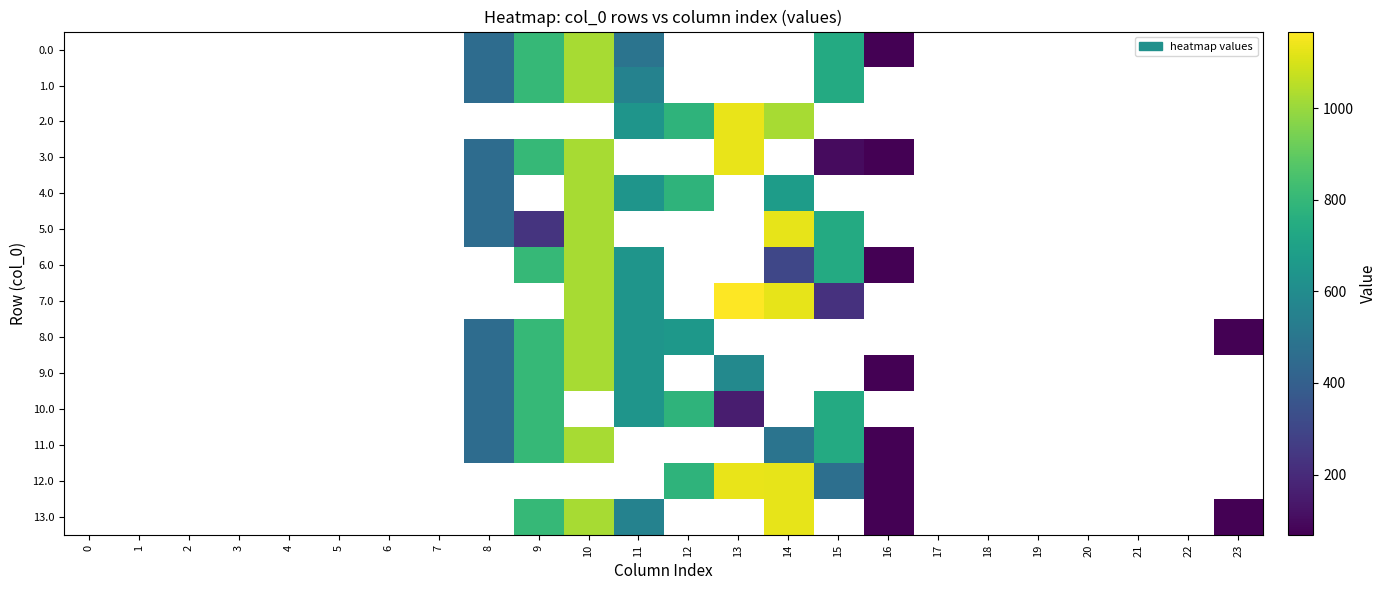

Reading left to right, list all the values displayed in this chart.

0.0: 0=0.0	1=0.0	2=0.0	3=0.0	4=0.0	5=0.0	6=0.0	7=0.0	8=454.2	9=804.0	10=1023.2	11=488.6	12=0.0	13=0.0	14=0.0	15=739.0	16=67.6	17=0.0	18=0.0	19=0.0	20=0.0	21=0.0	22=0.0	23=0.0
1.0: 0=0.0	1=0.0	2=0.0	3=0.0	4=0.0	5=0.0	6=0.0	7=0.0	8=454.2	9=804.0	10=1023.2	11=556.2	12=0.0	13=0.0	14=0.0	15=739.0	16=0.0	17=0.0	18=0.0	19=0.0	20=0.0	21=0.0	22=0.0	23=0.0
2.0: 0=0.0	1=0.0	2=0.0	3=0.0	4=0.0	5=0.0	6=0.0	7=0.0	8=0.0	9=0.0	10=0.0	11=640.9	12=784.4	13=1129.0	14=1022.4	15=0.0	16=0.0	17=0.0	18=0.0	19=0.0	20=0.0	21=0.0	22=0.0	23=0.0
3.0: 0=0.0	1=0.0	2=0.0	3=0.0	4=0.0	5=0.0	6=0.0	7=0.0	8=454.2	9=804.0	10=1023.2	11=0.0	12=0.0	13=1129.0	14=0.0	15=98.6	16=67.6	17=0.0	18=0.0	19=0.0	20=0.0	21=0.0	22=0.0	23=0.0
4.0: 0=0.0	1=0.0	2=0.0	3=0.0	4=0.0	5=0.0	6=0.0	7=0.0	8=454.2	9=0.0	10=1023.2	11=640.9	12=784.4	13=0.0	14=674.0	15=0.0	16=0.0	17=0.0	18=0.0	19=0.0	20=0.0	21=0.0	22=0.0	23=0.0
5.0: 0=0.0	1=0.0	2=0.0	3=0.0	4=0.0	5=0.0	6=0.0	7=0.0	8=454.2	9=232.0	10=1023.2	11=0.0	12=0.0	13=0.0	14=1128.3	15=739.0	16=0.0	17=0.0	18=0.0	19=0.0	20=0.0	21=0.0	22=0.0	23=0.0
6.0: 0=0.0	1=0.0	2=0.0	3=0.0	4=0.0	5=0.0	6=0.0	7=0.0	8=0.0	9=804.0	10=1023.2	11=640.9	12=0.0	13=0.0	14=301.9	15=739.0	16=67.6	17=0.0	18=0.0	19=0.0	20=0.0	21=0.0	22=0.0	23=0.0
7.0: 0=0.0	1=0.0	2=0.0	3=0.0	4=0.0	5=0.0	6=0.0	7=0.0	8=0.0	9=0.0	10=1023.2	11=640.9	12=0.0	13=1167.2	14=1128.3	15=225.4	16=0.0	17=0.0	18=0.0	19=0.0	20=0.0	21=0.0	22=0.0	23=0.0
8.0: 0=0.0	1=0.0	2=0.0	3=0.0	4=0.0	5=0.0	6=0.0	7=0.0	8=454.2	9=804.0	10=1023.2	11=640.9	12=654.3	13=0.0	14=0.0	15=0.0	16=0.0	17=0.0	18=0.0	19=0.0	20=0.0	21=0.0	22=0.0	23=71.8
9.0: 0=0.0	1=0.0	2=0.0	3=0.0	4=0.0	5=0.0	6=0.0	7=0.0	8=454.2	9=804.0	10=1023.2	11=640.9	12=0.0	13=586.7	14=0.0	15=0.0	16=67.6	17=0.0	18=0.0	19=0.0	20=0.0	21=0.0	22=0.0	23=0.0
10.0: 0=0.0	1=0.0	2=0.0	3=0.0	4=0.0	5=0.0	6=0.0	7=0.0	8=454.2	9=804.0	10=0.0	11=640.9	12=784.4	13=154.1	14=0.0	15=739.0	16=0.0	17=0.0	18=0.0	19=0.0	20=0.0	21=0.0	22=0.0	23=0.0
11.0: 0=0.0	1=0.0	2=0.0	3=0.0	4=0.0	5=0.0	6=0.0	7=0.0	8=454.2	9=804.0	10=1023.2	11=0.0	12=0.0	13=0.0	14=488.6	15=739.0	16=67.6	17=0.0	18=0.0	19=0.0	20=0.0	21=0.0	22=0.0	23=0.0
12.0: 0=0.0	1=0.0	2=0.0	3=0.0	4=0.0	5=0.0	6=0.0	7=0.0	8=0.0	9=0.0	10=0.0	11=0.0	12=784.4	13=1129.0	14=1128.3	15=467.4	16=67.6	17=0.0	18=0.0	19=0.0	20=0.0	21=0.0	22=0.0	23=0.0
13.0: 0=0.0	1=0.0	2=0.0	3=0.0	4=0.0	5=0.0	6=0.0	7=0.0	8=0.0	9=804.0	10=1023.2	11=553.5	12=0.0	13=0.0	14=1128.3	15=0.0	16=67.6	17=0.0	18=0.0	19=0.0	20=0.0	21=0.0	22=0.0	23=71.8